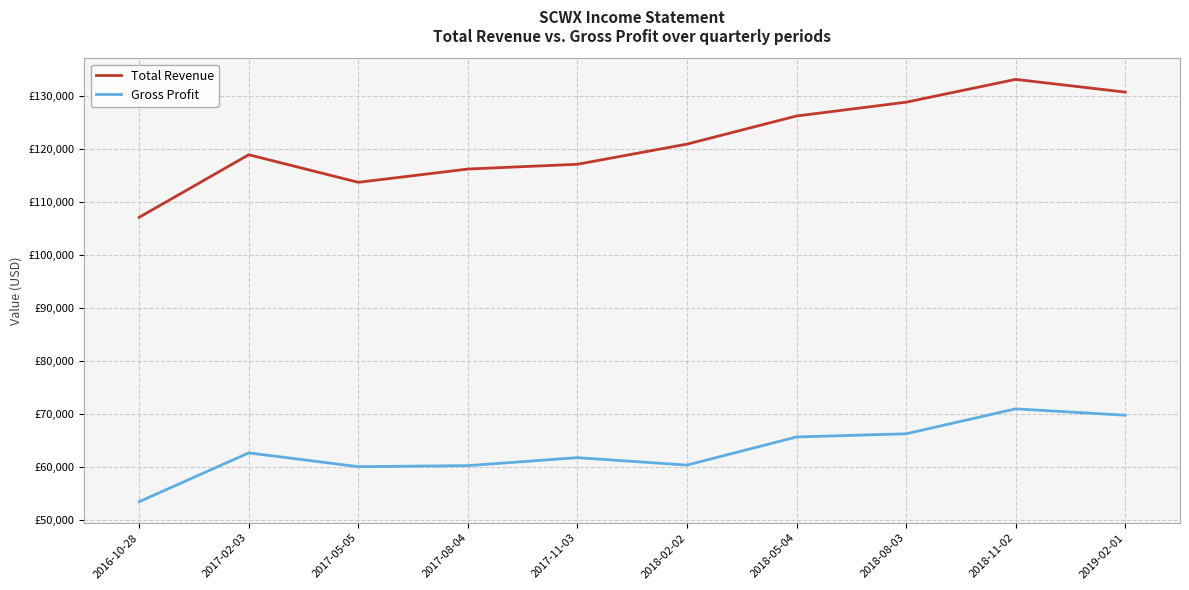

Does the chart have visible grid lines?

Yes